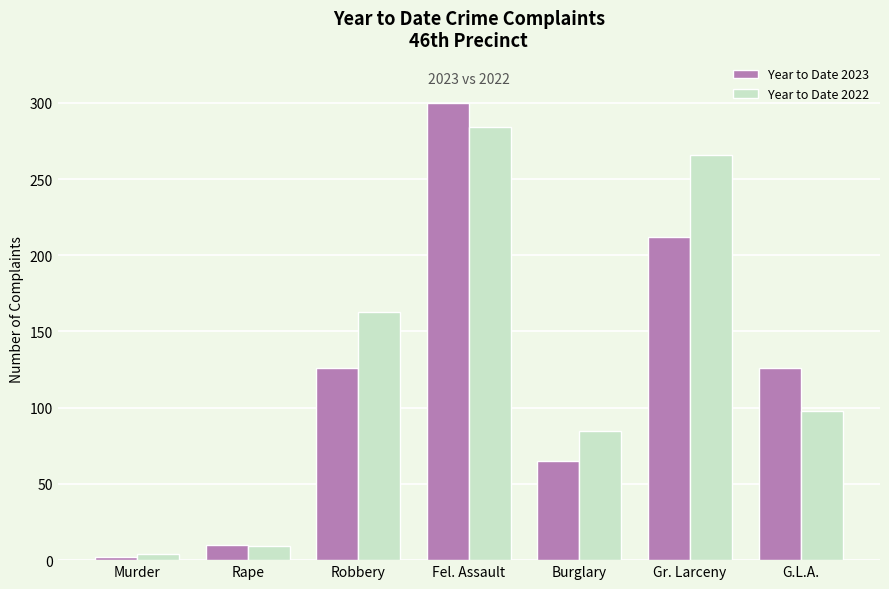

Are the bars horizontal?

No